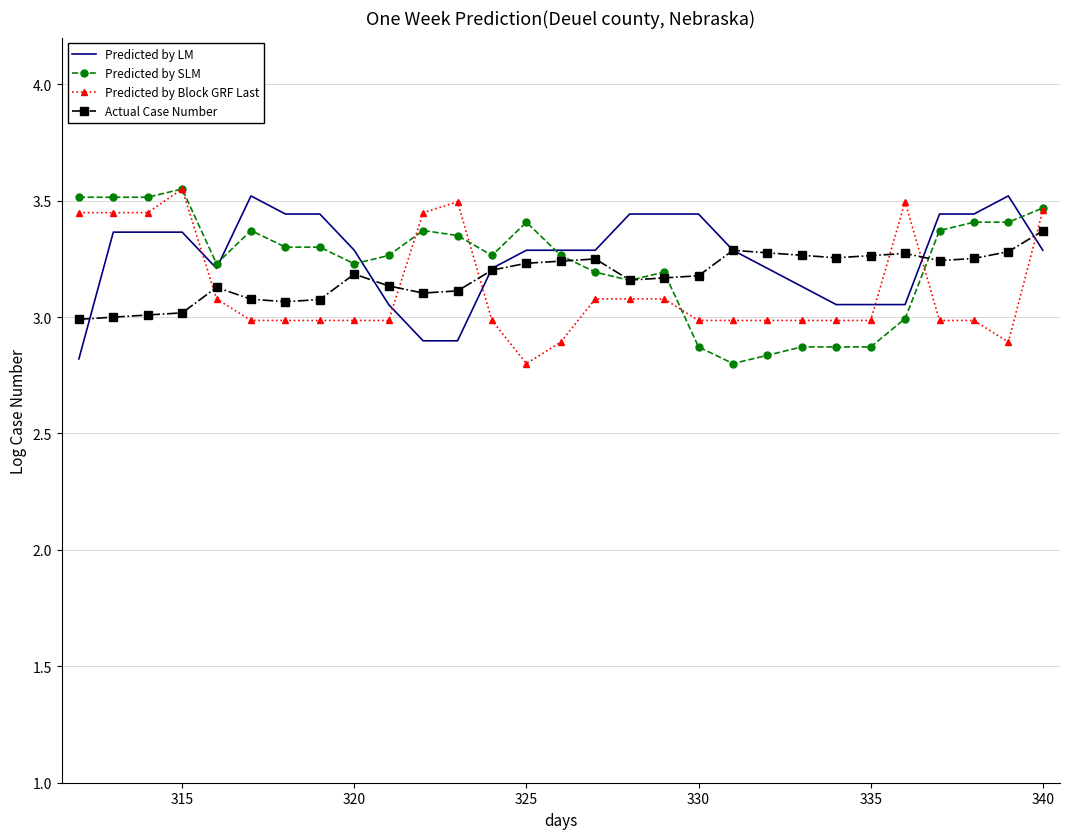

True or false: Predicted by Block GRF Last and Actual Case Number intersect in this chart.

True